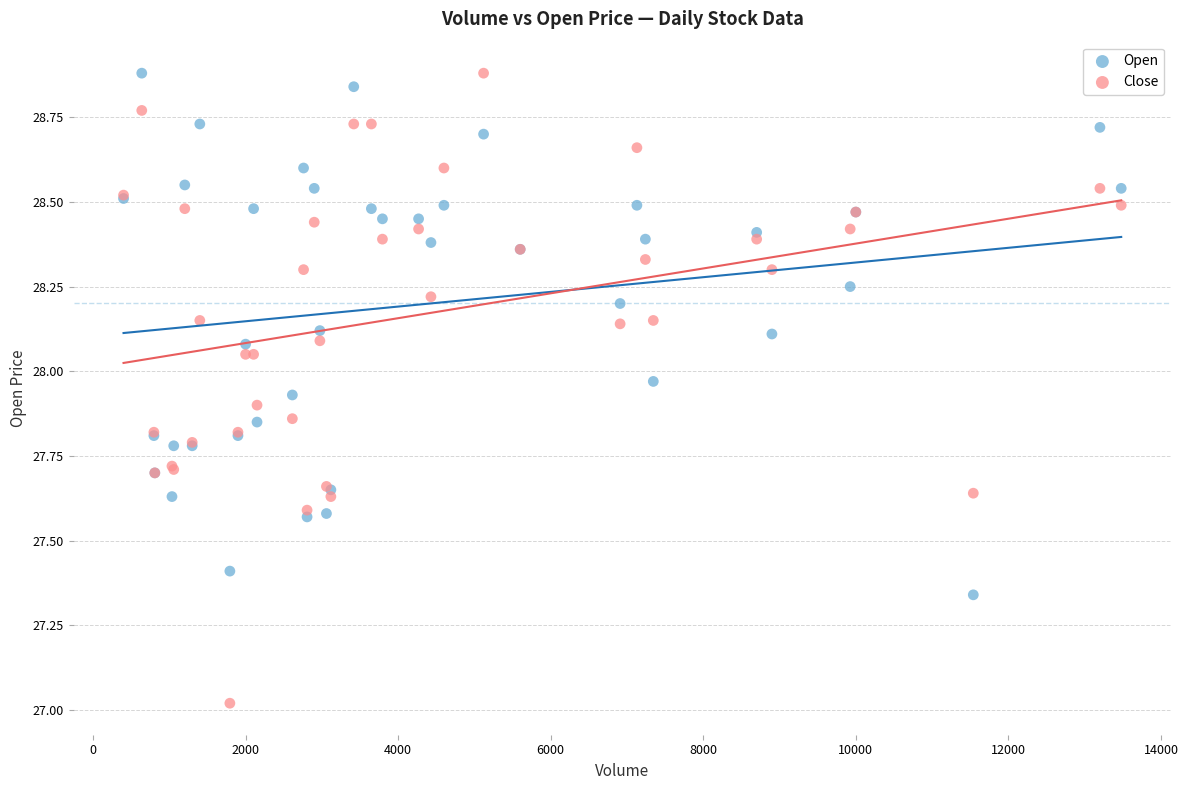

Which series contains the lowest Y value?

Close